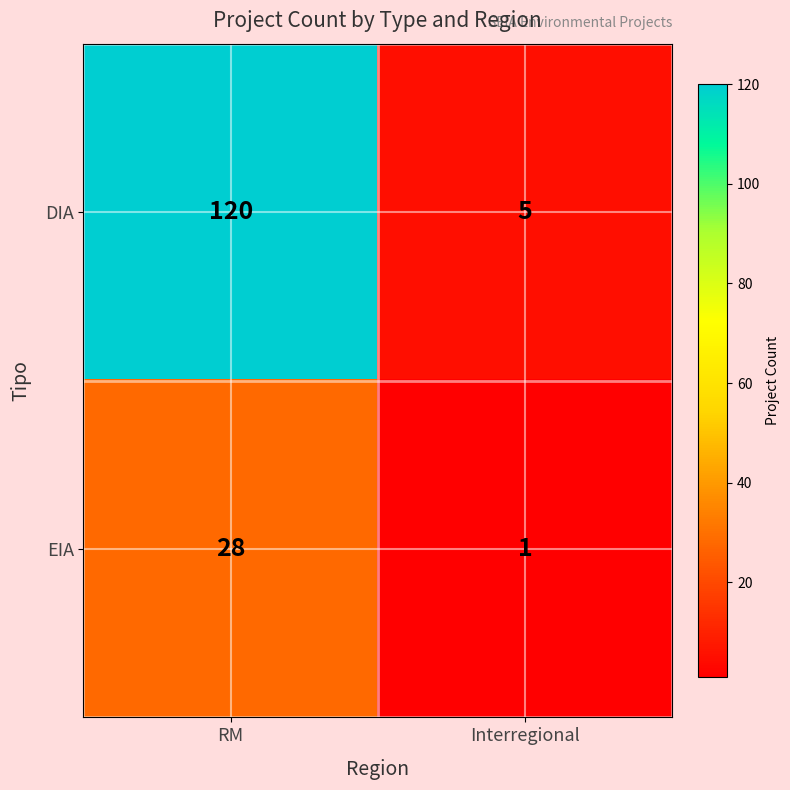

At which category is the sum across all series the highest?

RM